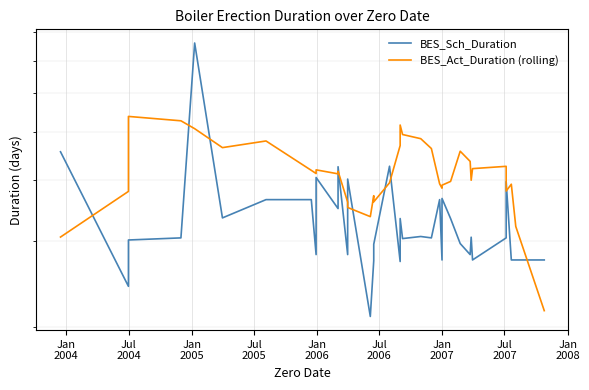

What are all the series names shown in the legend?

BES_Sch_Duration, BES_Act_Duration (rolling)